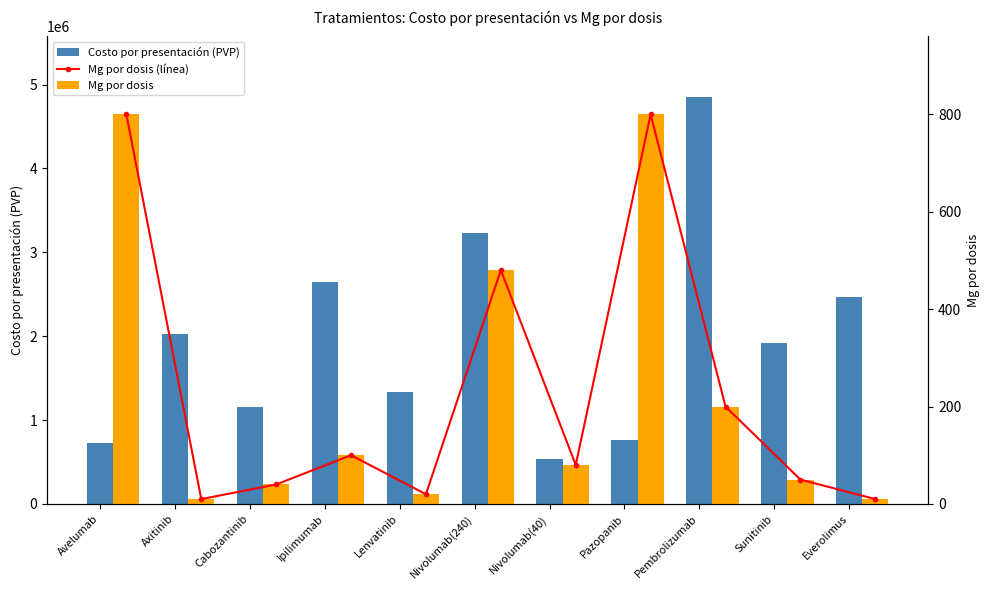

Are the bars grouped side by side (vs. stacked)?

Yes